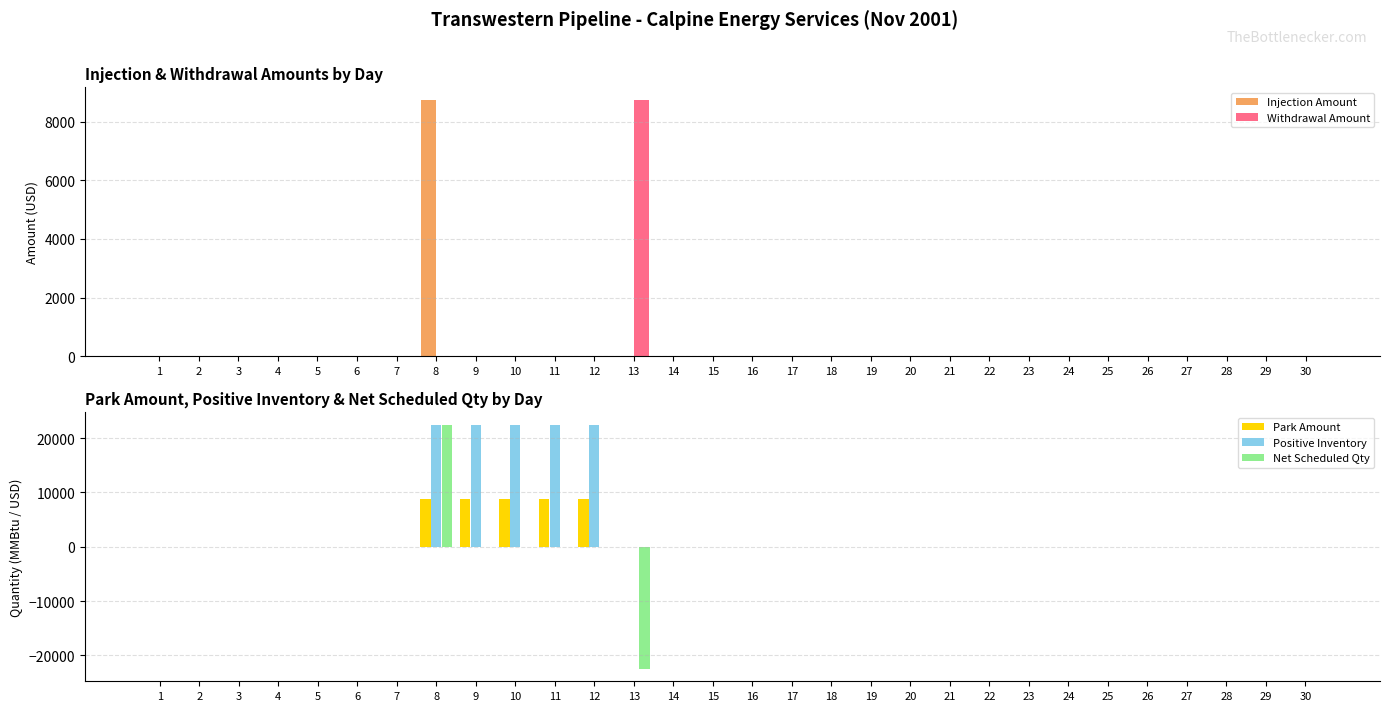

Which series has the largest range (max minus min)?

Net Scheduled Qty